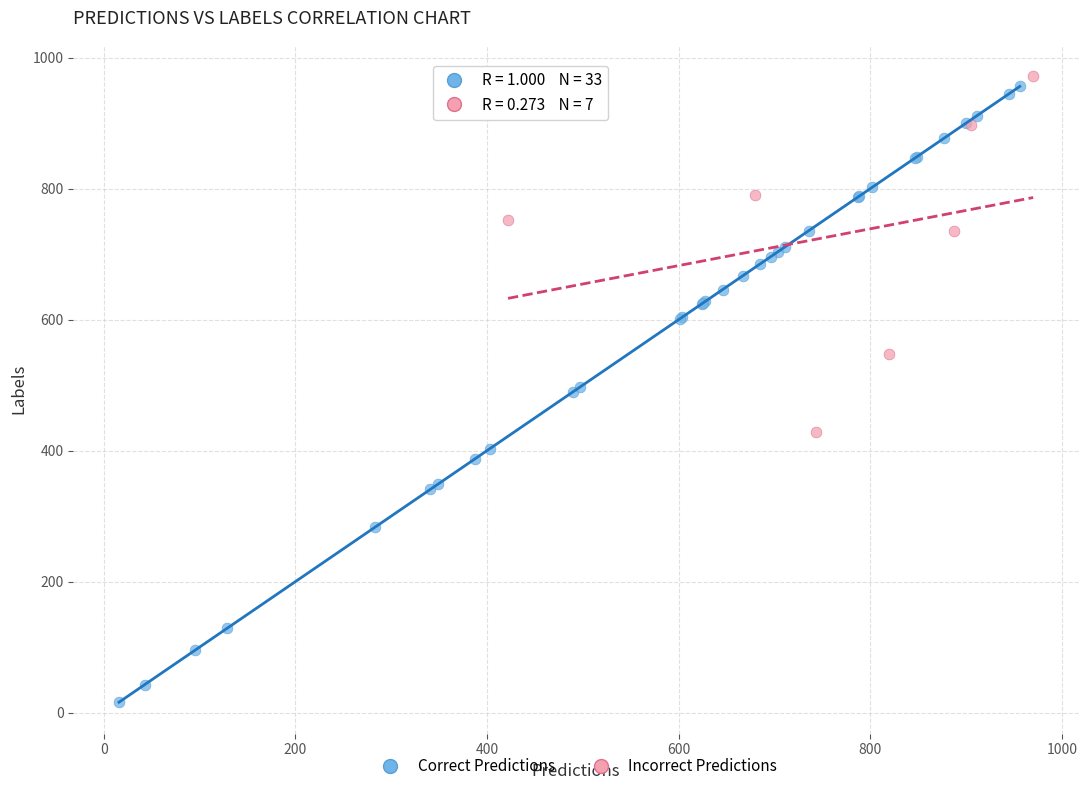

What are all the series names shown in the legend?

Correct Predictions, Incorrect Predictions